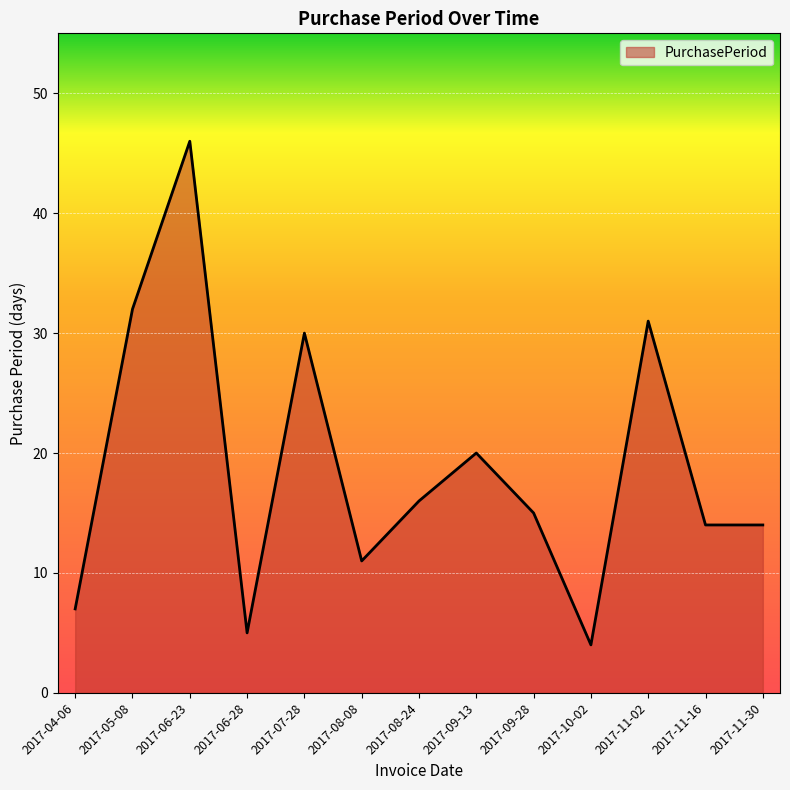

Approximately how many times larger is the value at 2017-06-28 compared to 2017-11-30?

0.4